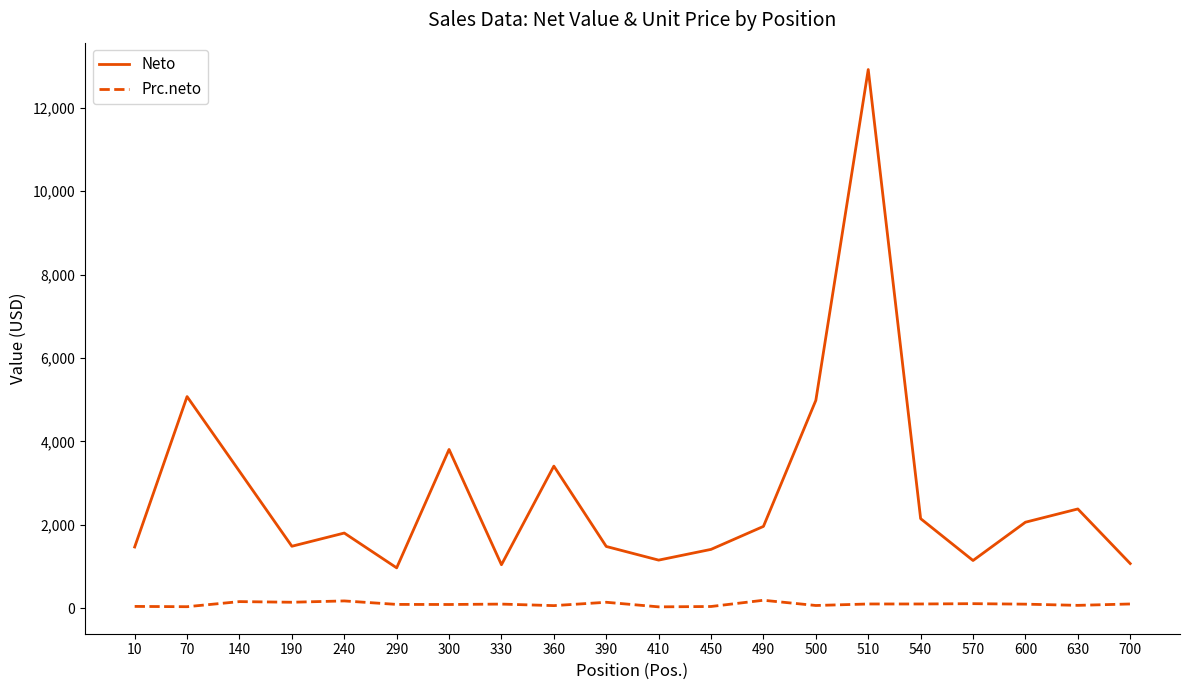

Where is the first local maximum for Neto?

70